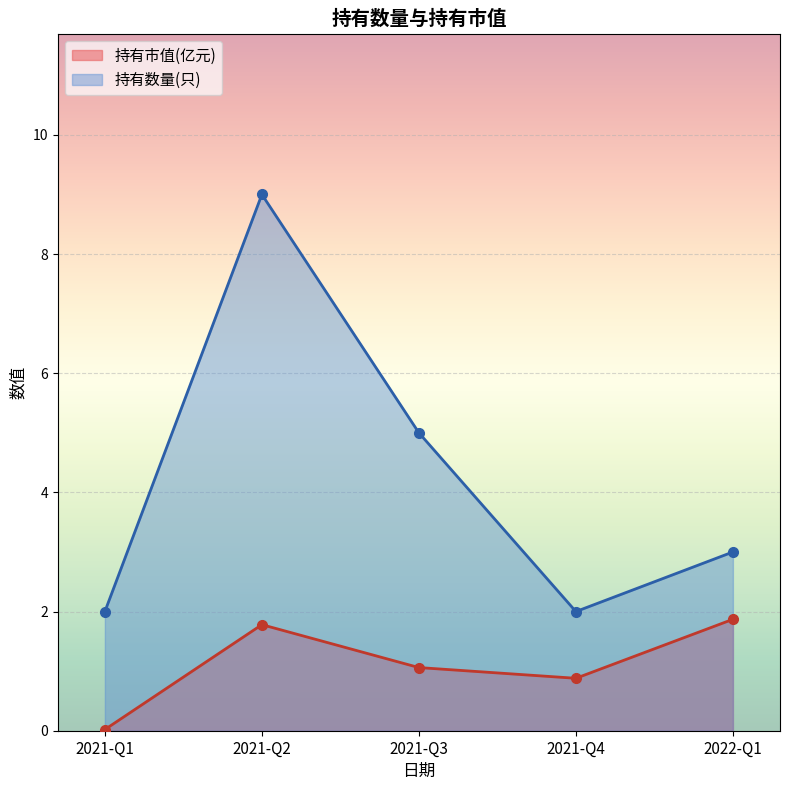

Where is 持有市值(亿元) nearest to the value 0?

2021-Q1